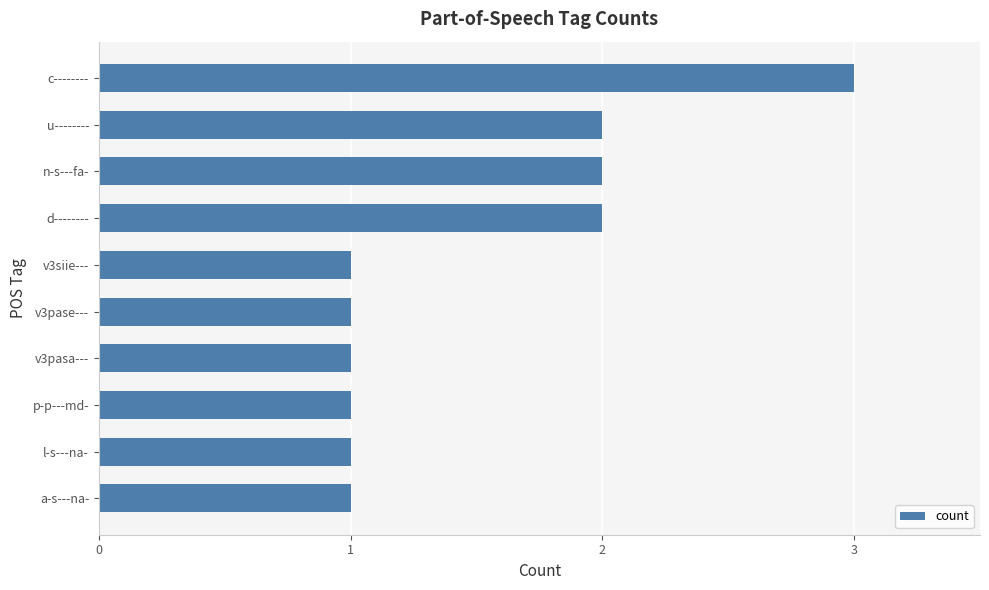

What is the change in value from p-p---md- to c--------?

+2